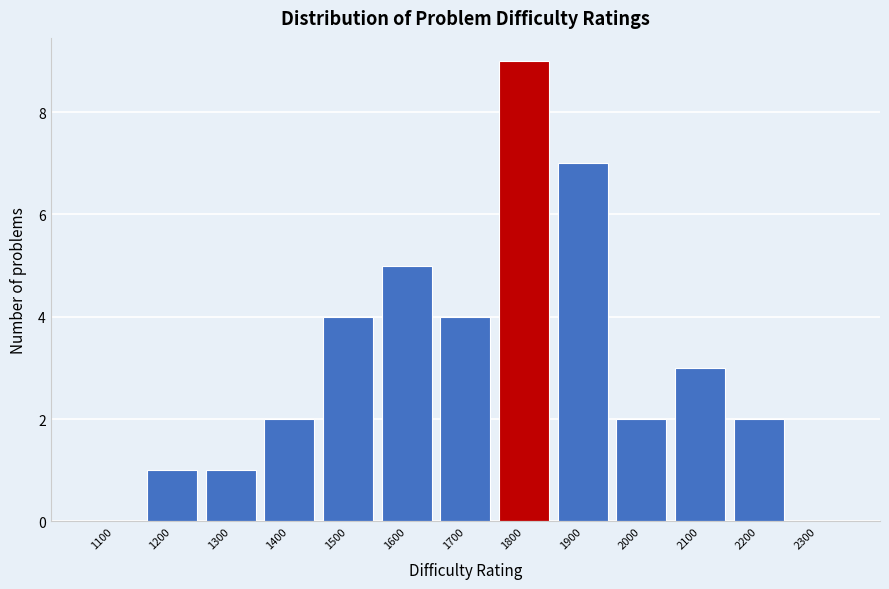

Reading left to right, what are all the values shown in this chart?

1100=0	1200=1	1300=1	1400=2	1500=4	1600=5	1700=4	1800=9	1900=7	2000=2	2100=3	2200=2	2300=0